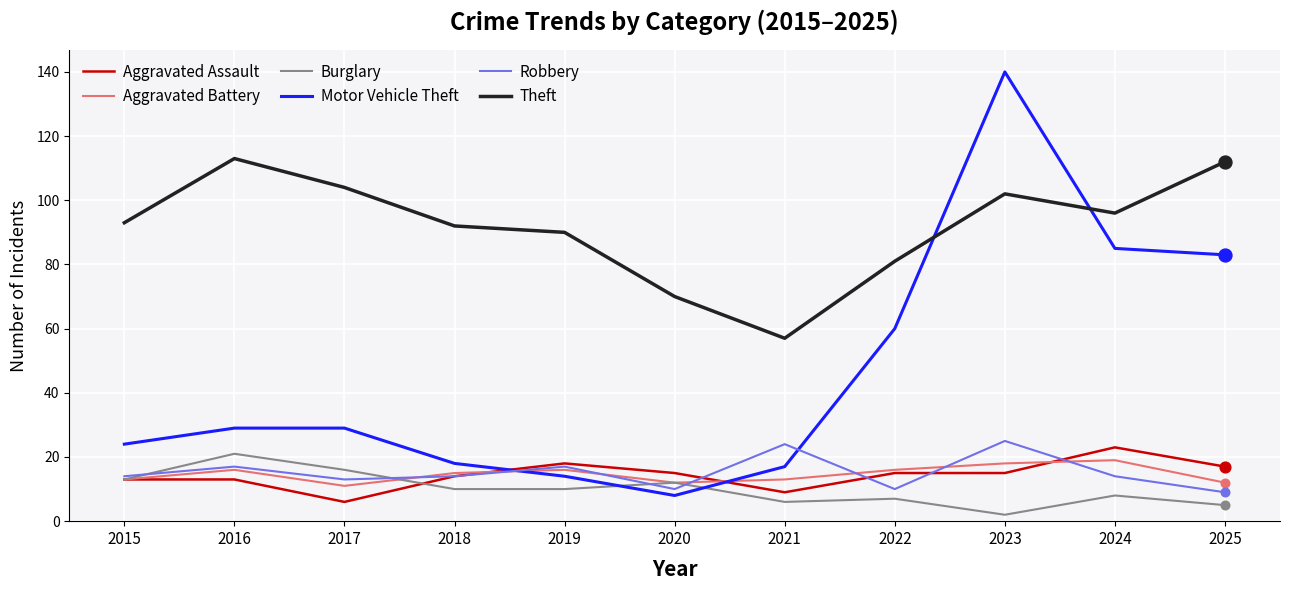

What is the difference between the highest and lowest values at 2022?

74